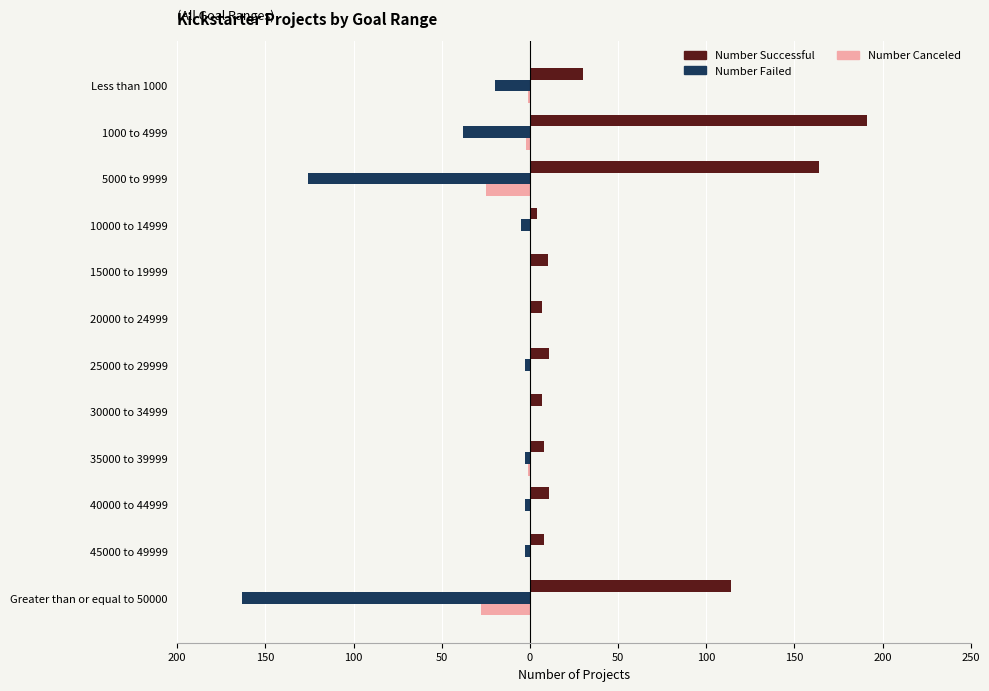

What are all the series names shown in the legend?

Number Successful, Number Failed, Number Canceled